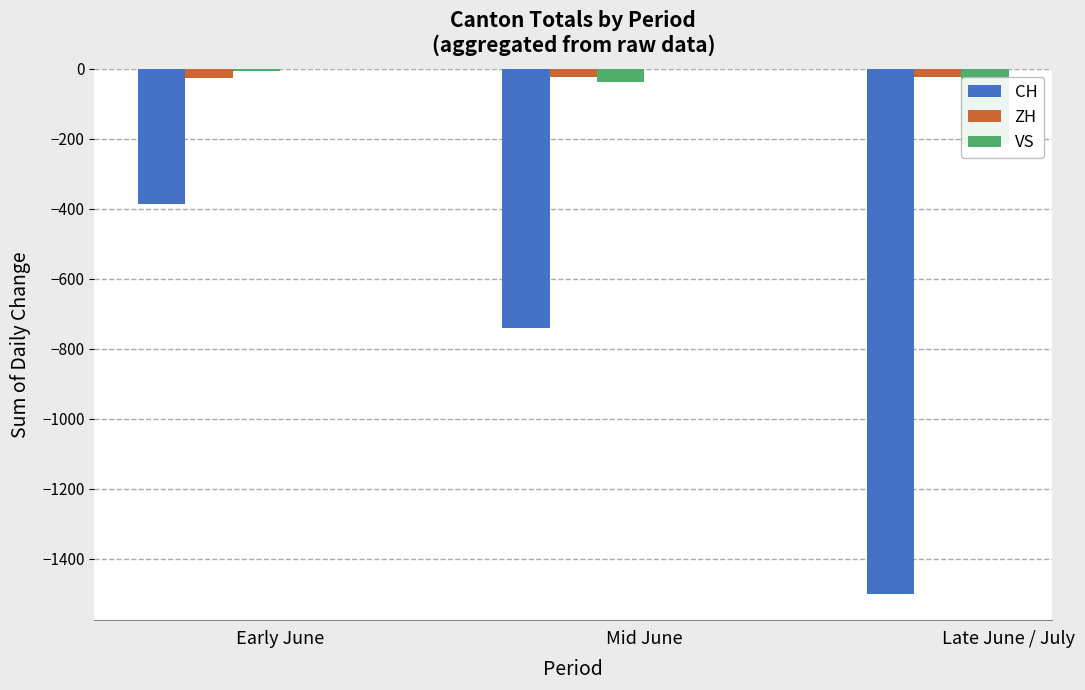

What position from the right is Early June?

3